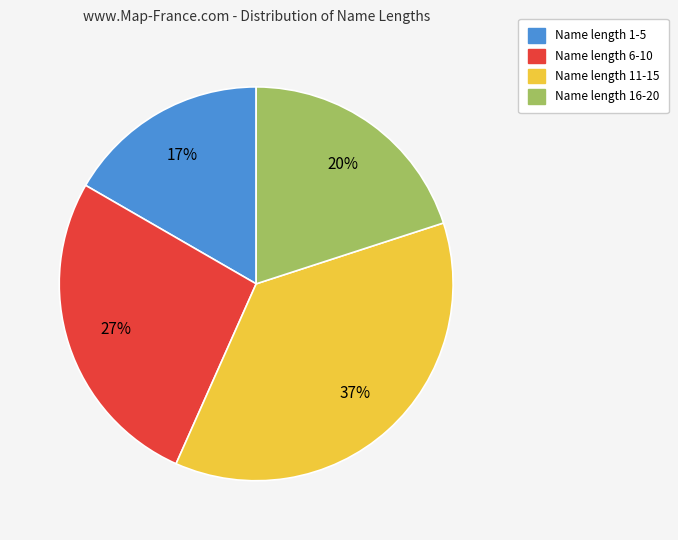

To the nearest percent, what is the difference between the largest and smallest slice percentages?

20%